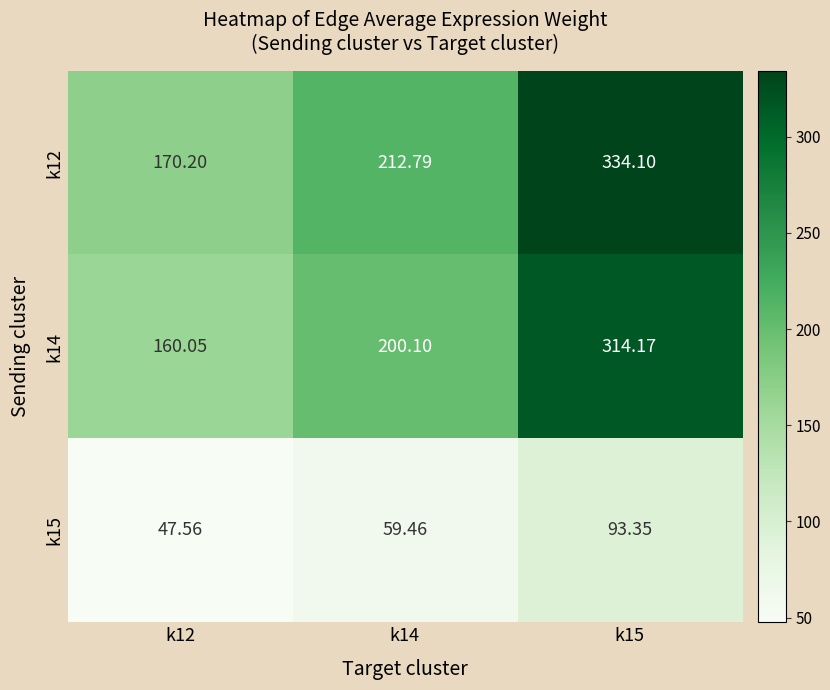

Is the value of k14 at k15 greater than the value of k12 at k14?

Yes